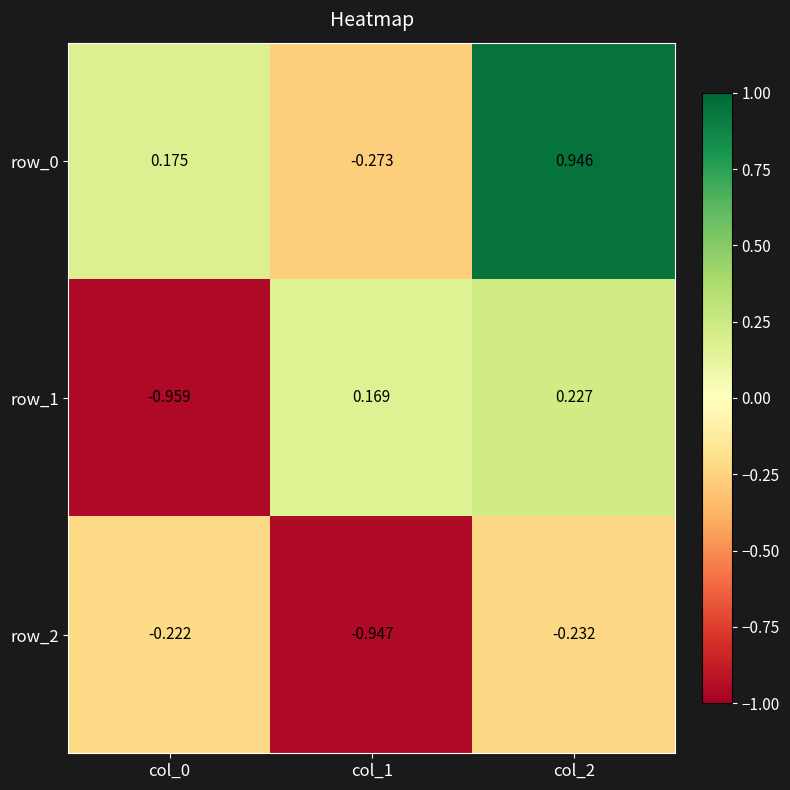

What is the sum of the row_1 values at col_2 and col_0?

-0.7